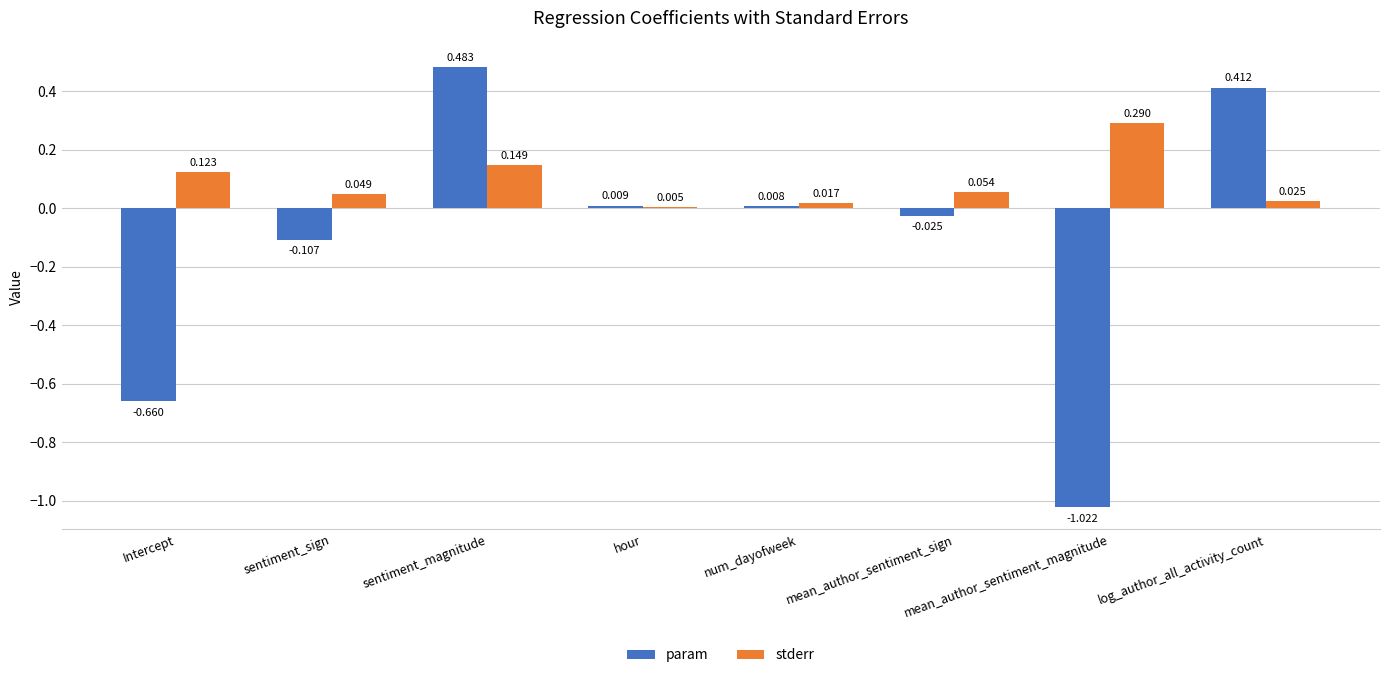

List the series in order of their peak value, lowest first.

stderr, param